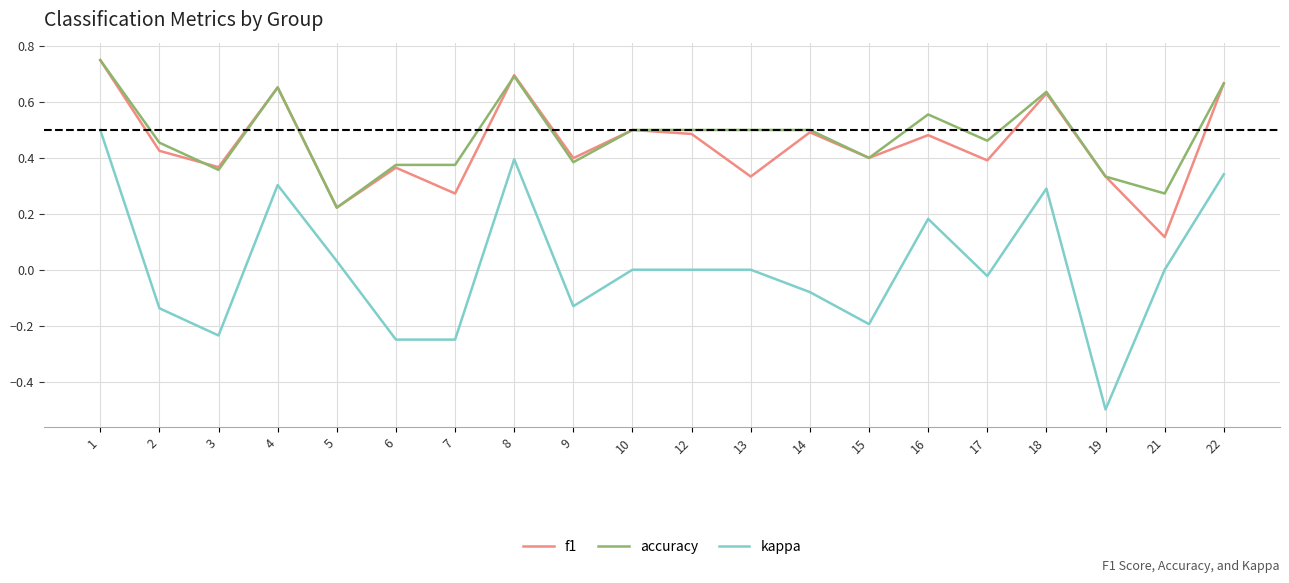

True or false: accuracy and f1 intersect in this chart.

True